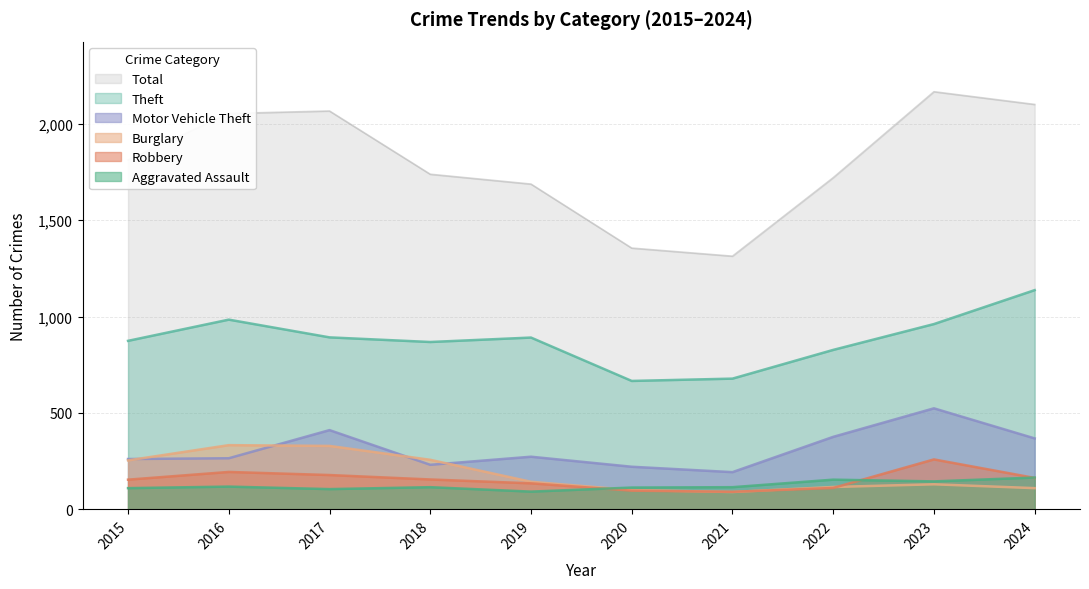

The Robbery series shows 86 at 2024. True or false?

False